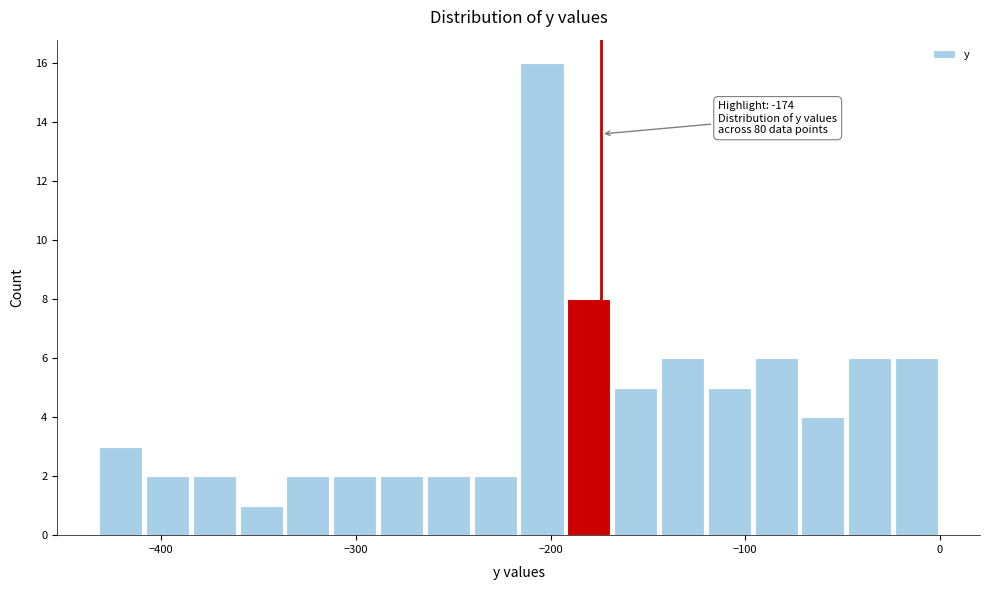

Around what value on the x-axis is the tallest bar? Give the approximate position of its centre, as read against the axis.

-200